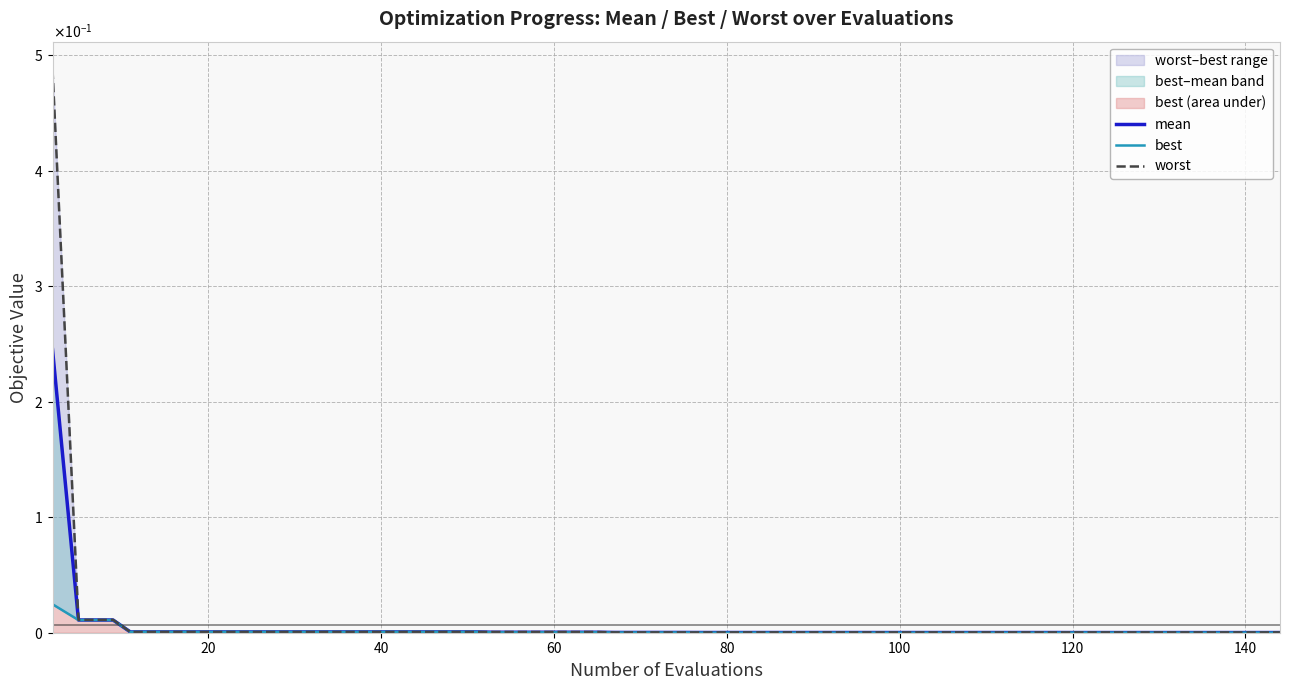

How many data points does each series have?

40